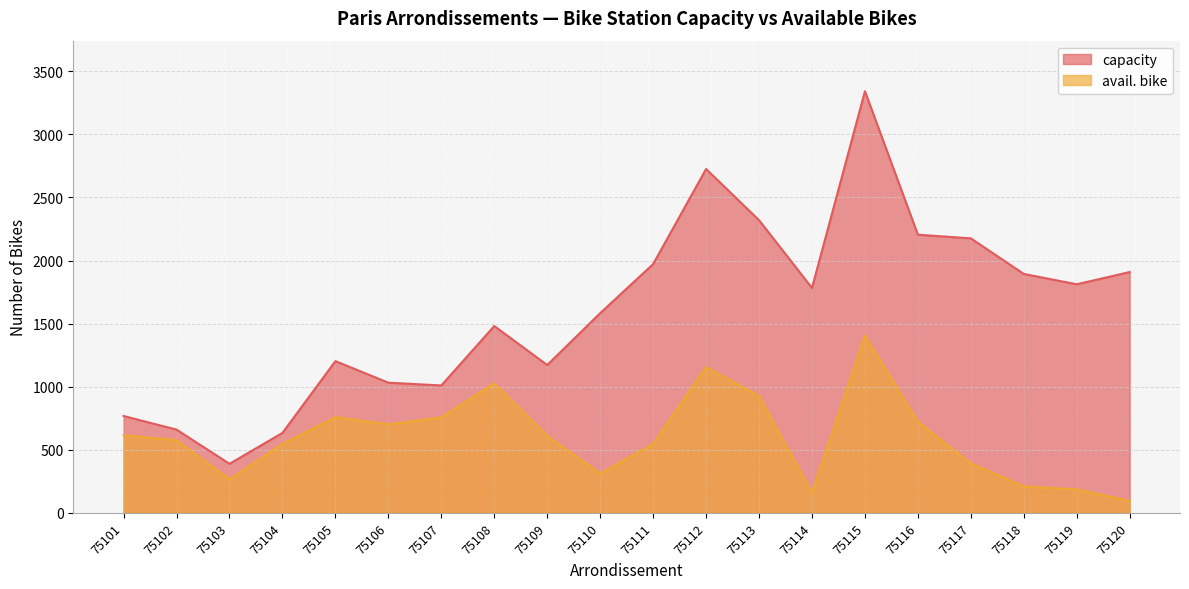

Reading right to left, extract all data points from this chart.

capacity: 1909	1812	1894	2176	2205	3342	1783	2320	2726	1972	1583	1172	1481	1010	1032	1203	634	389	660	768
avail. bike: 94	186	210	393	723	1407	160	926	1156	547	312	611	1027	757	702	759	546	267	576	615